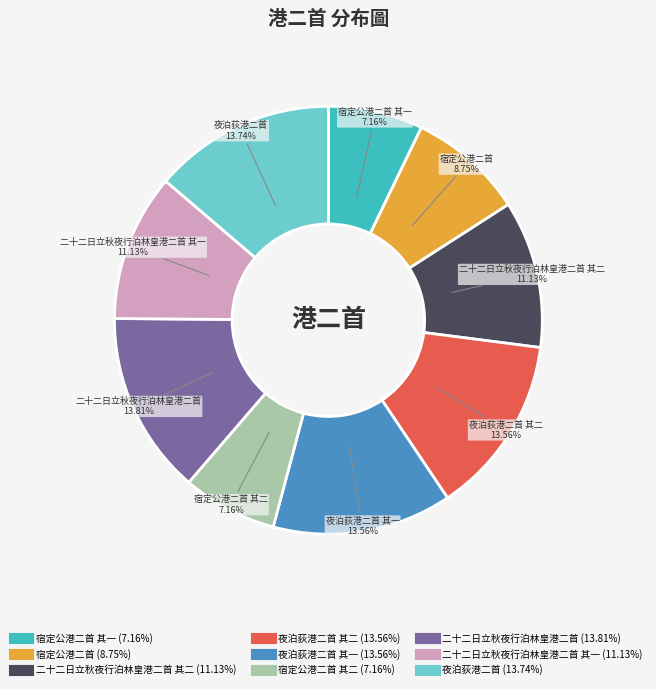

Is there any slice that represents more than half of the pie?

No